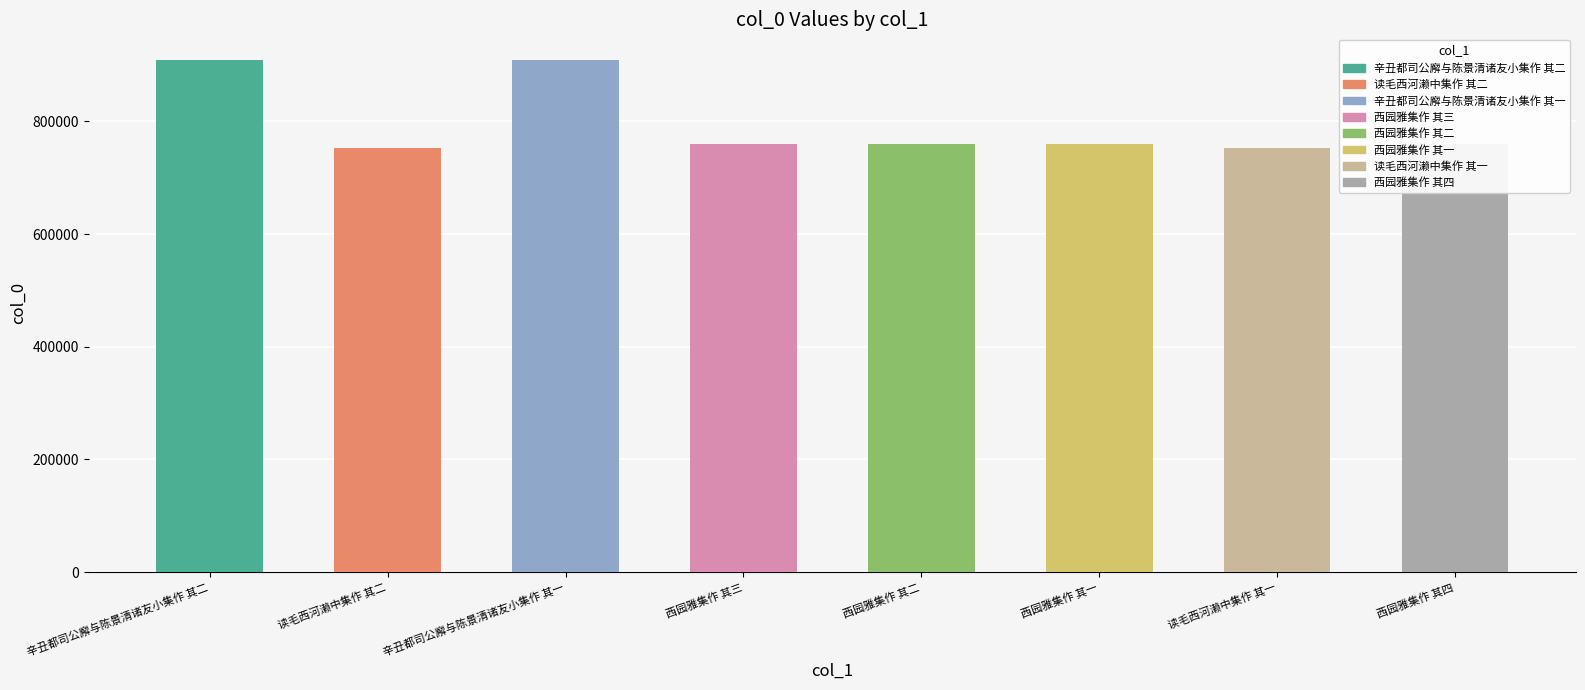

What is the ratio of the value at 西园雅集作 其二 to the value at 读毛西河濑中集作 其二?

1.0